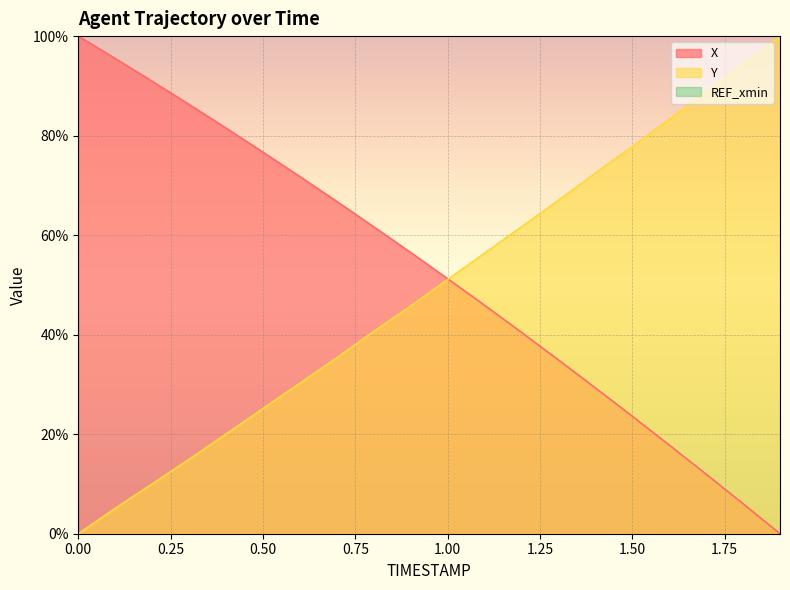

What is the value of the Y point at the 6th from the left?

25.1